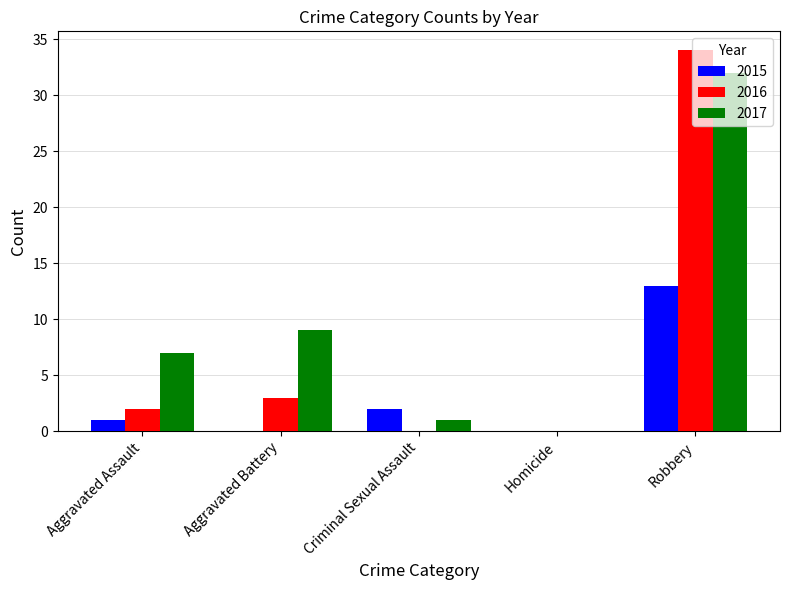

How many distinct data groups are displayed?

3